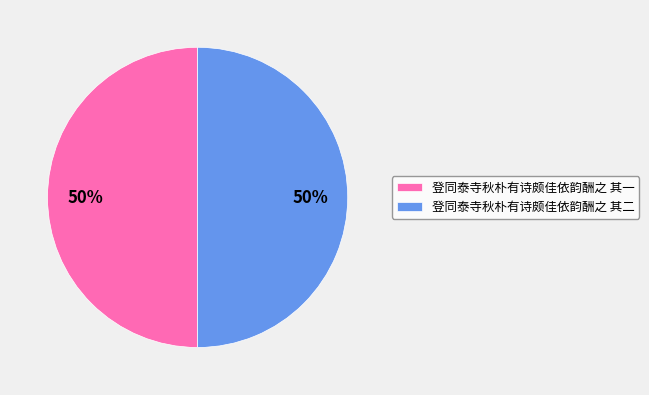

Count the number of slices in the pie.

2